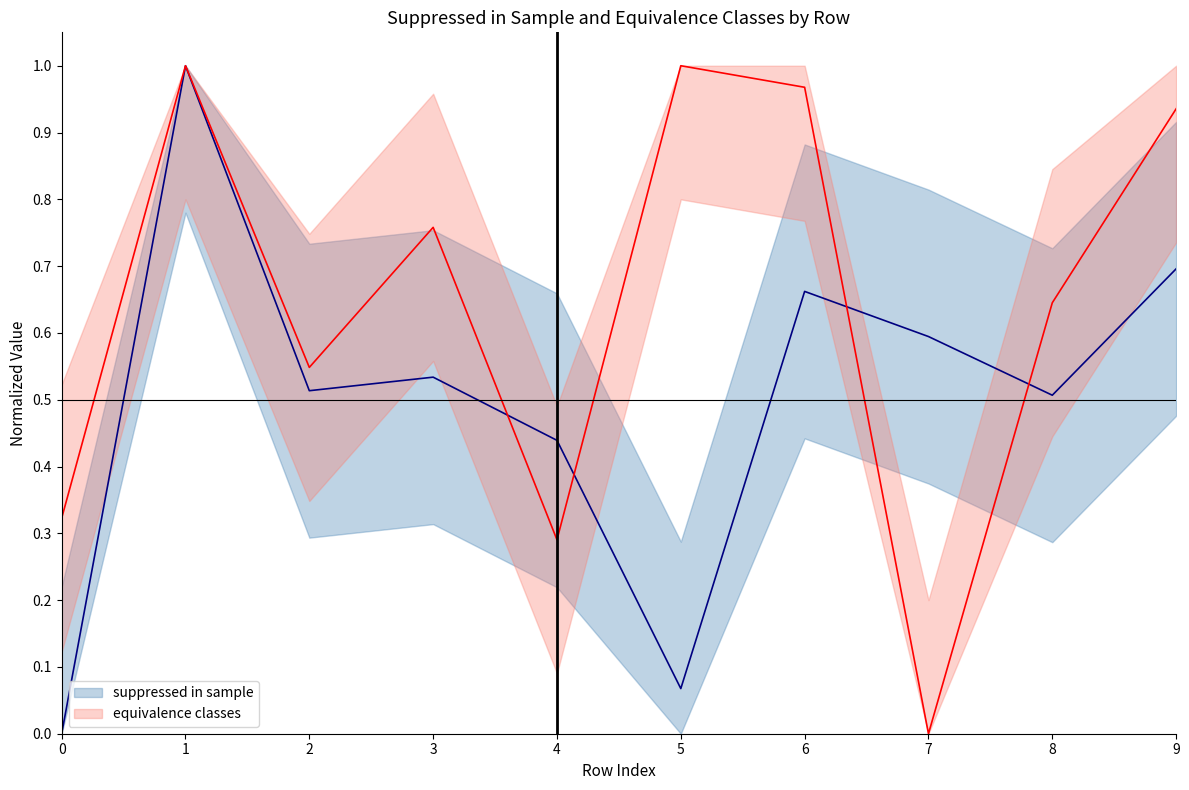

Where is equivalence classes (mean) nearest to the value 0?

7